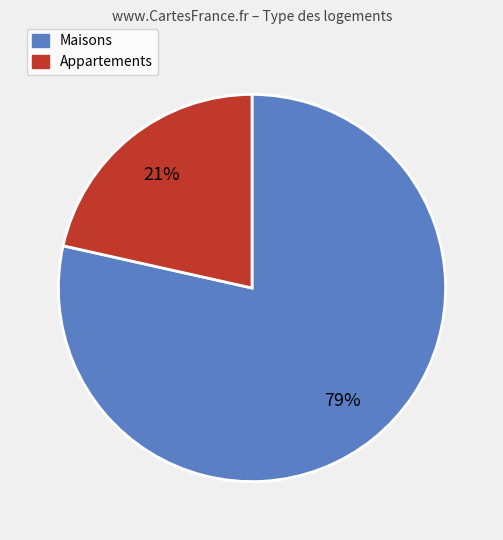

The Appartements slice represents 21% of the pie. True or false?

True